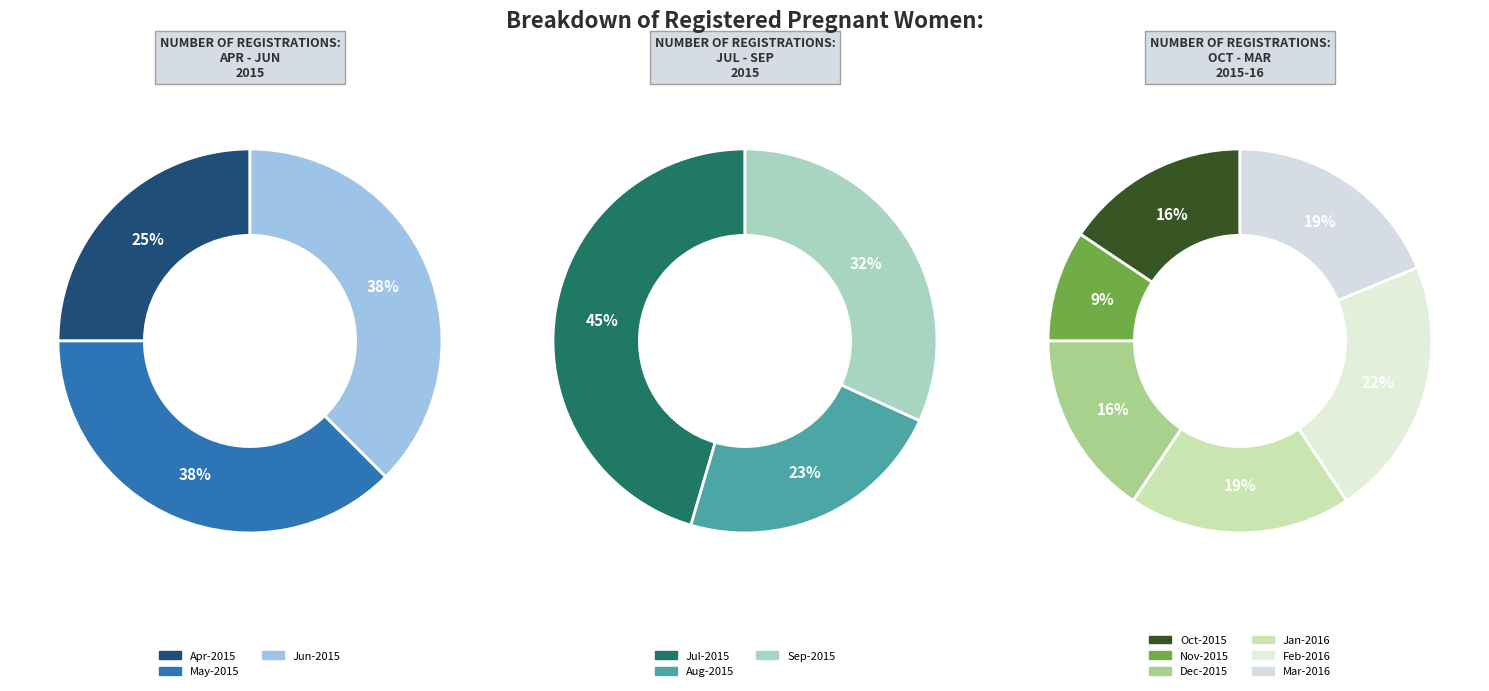

Does any single category account for the majority?

No